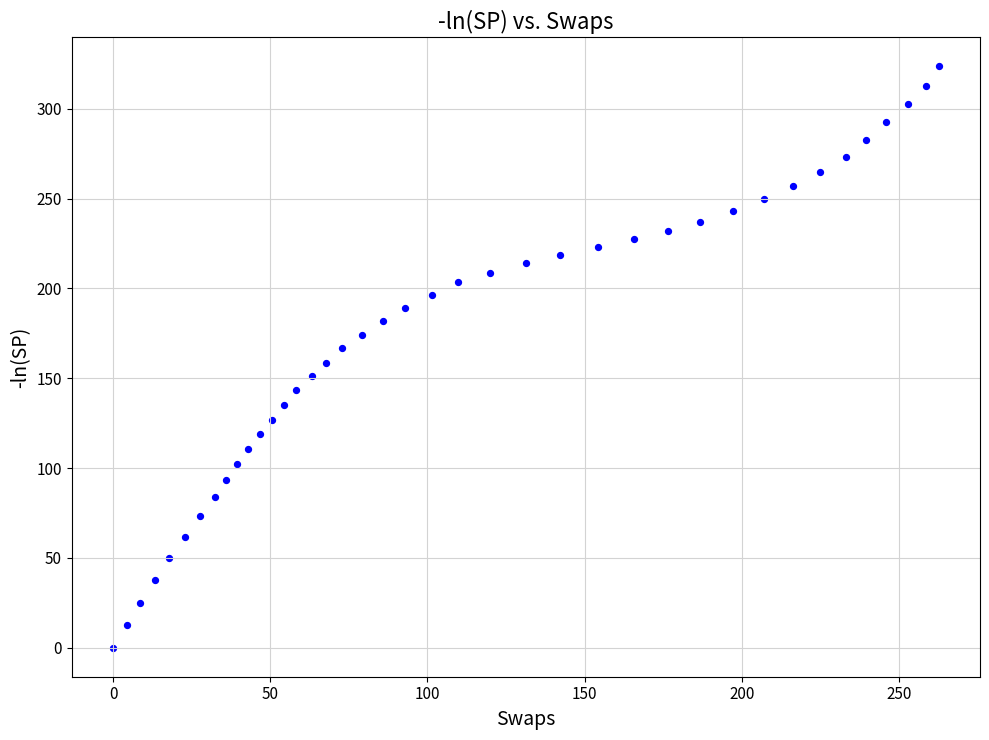

What is the range of X values (max minus min)?

262.6